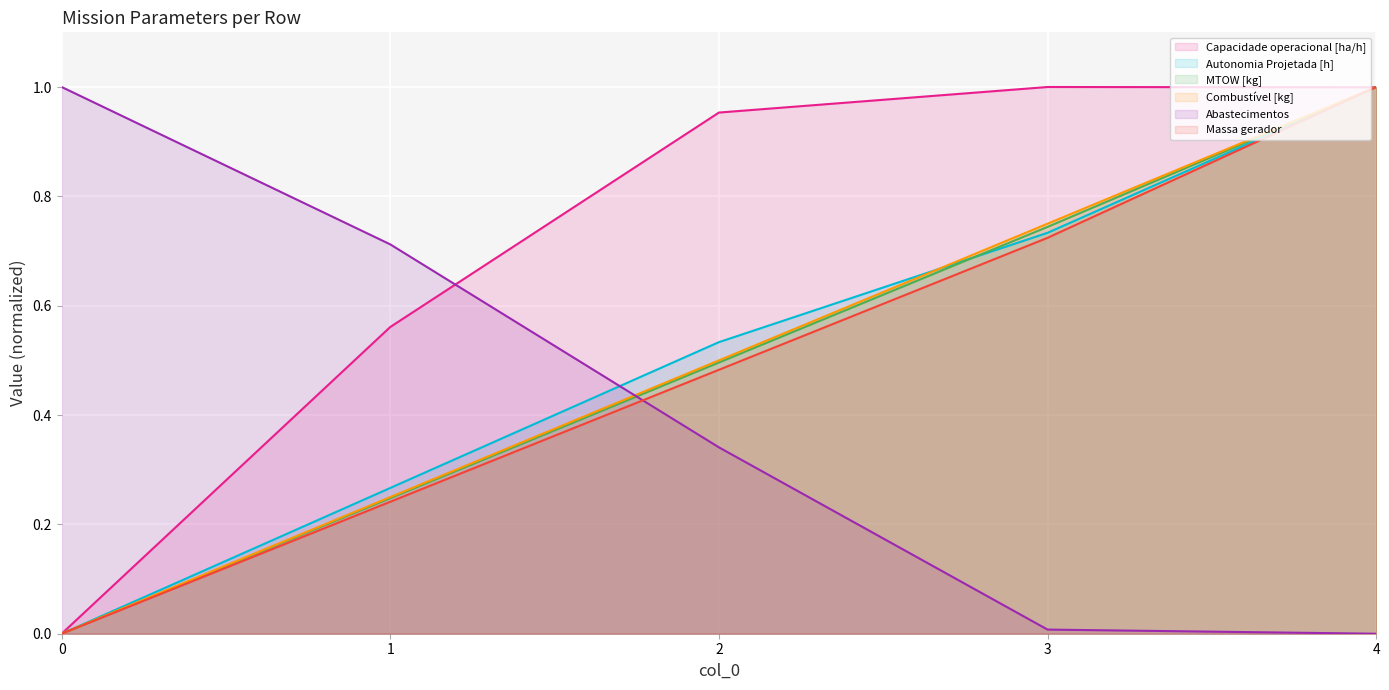

True or false: Autonomia Projetada [h] has a value of 0.7 at 3.

True